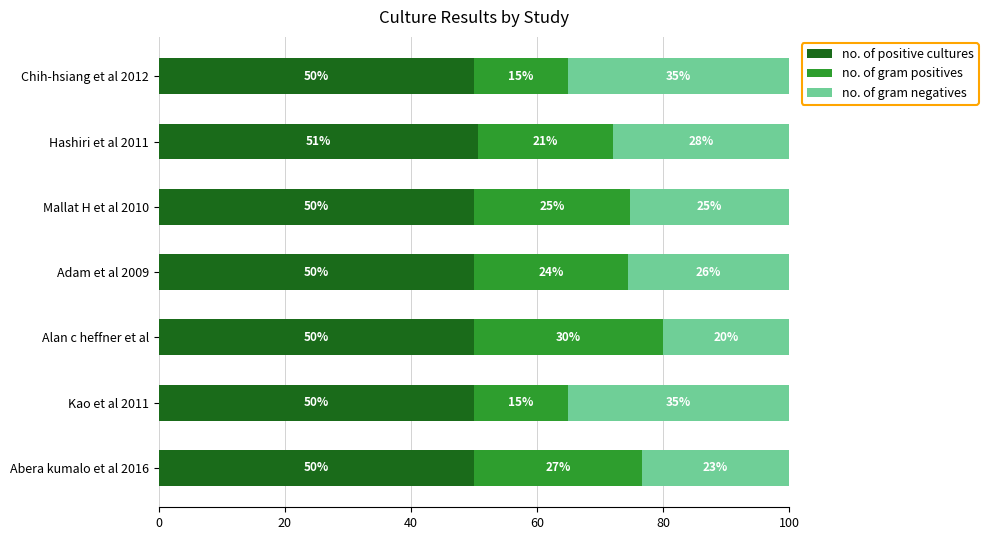

The no. of positive cultures series shows 15.7 at Chih-hsiang et al 2012. True or false?

False